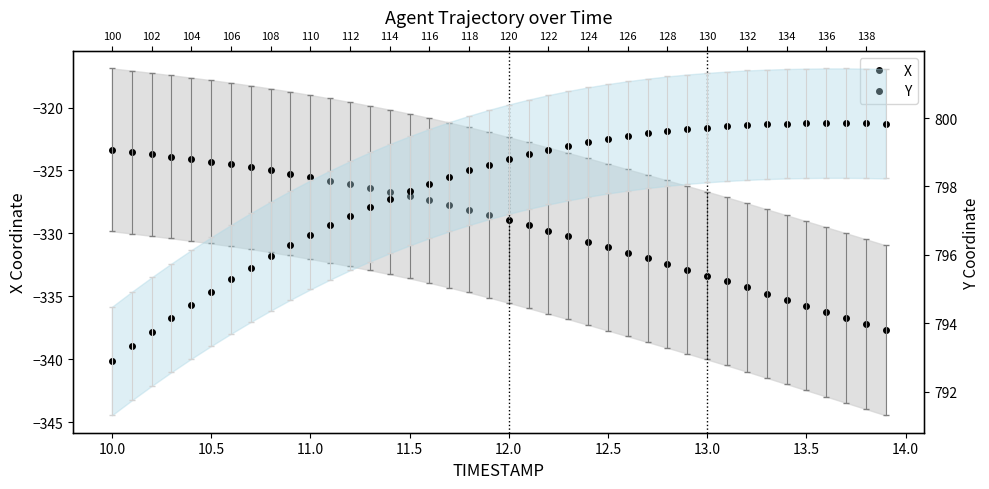

The value of Y at 36 is 1403.8. True or false?

False